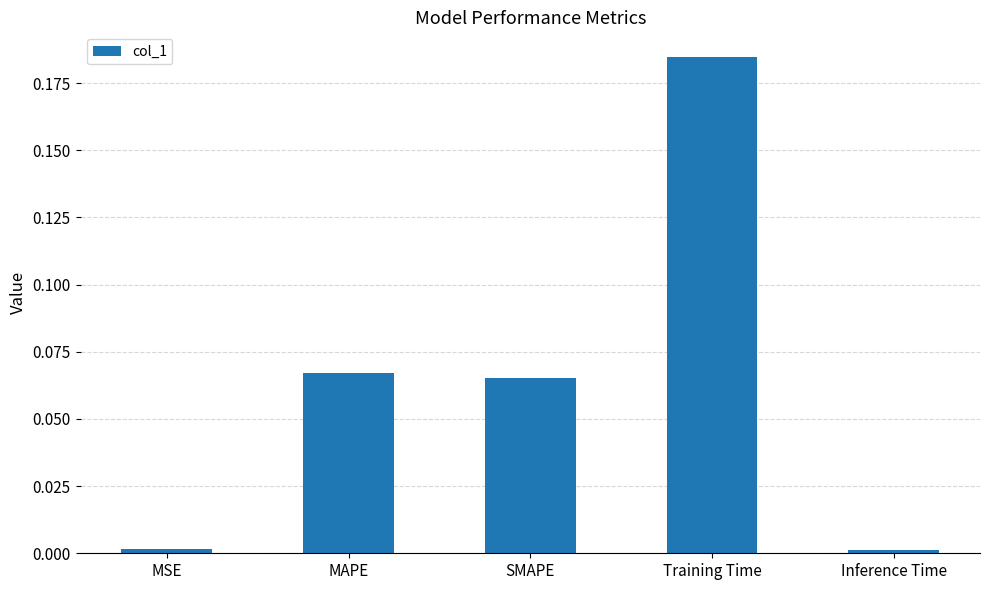

At which category does the chart reach its peak across all series?

Training Time